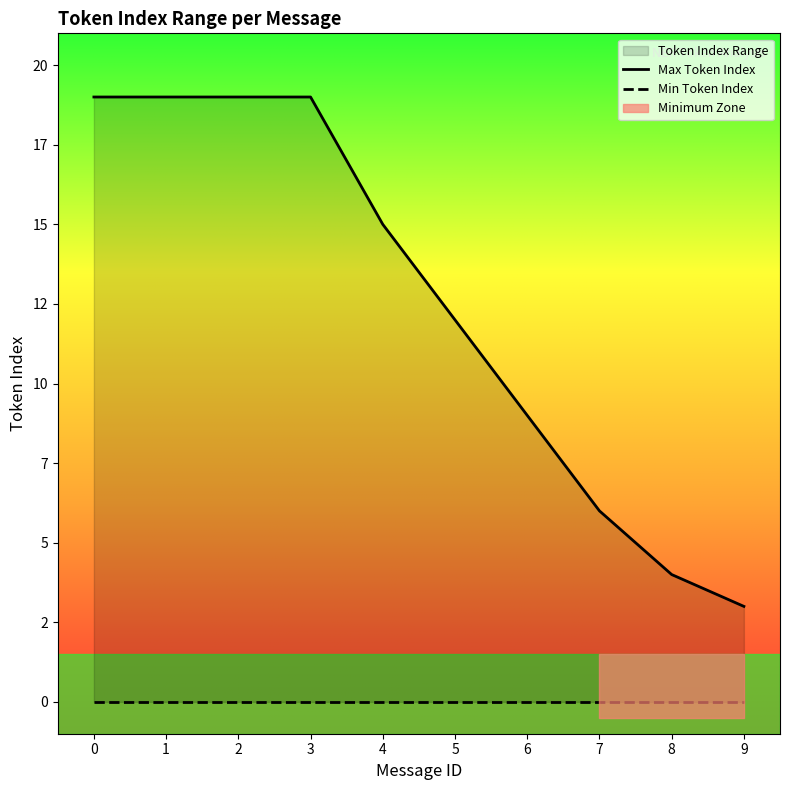

At how many categories does at least one series exceed 11?

6